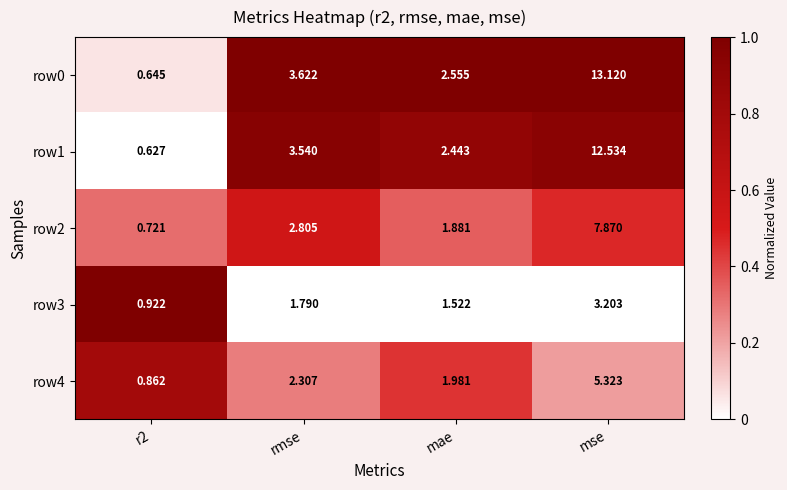

At which label does row0 first exceed 3?

rmse